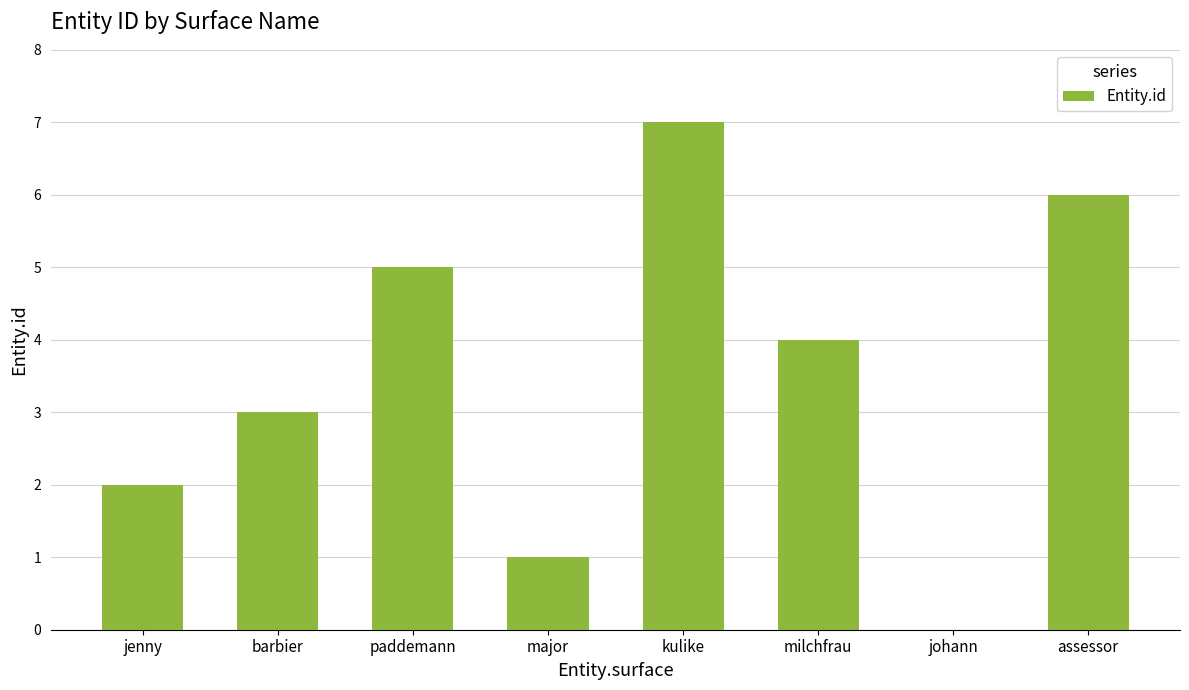

What is the sum of all values?

28